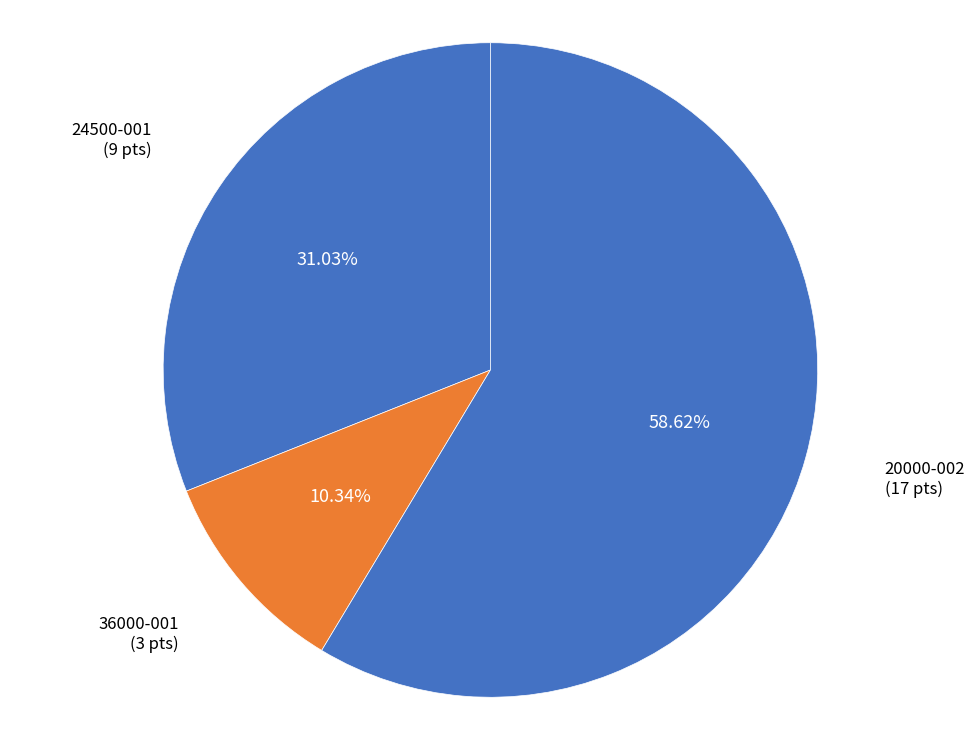

Does any single category account for the majority?

Yes